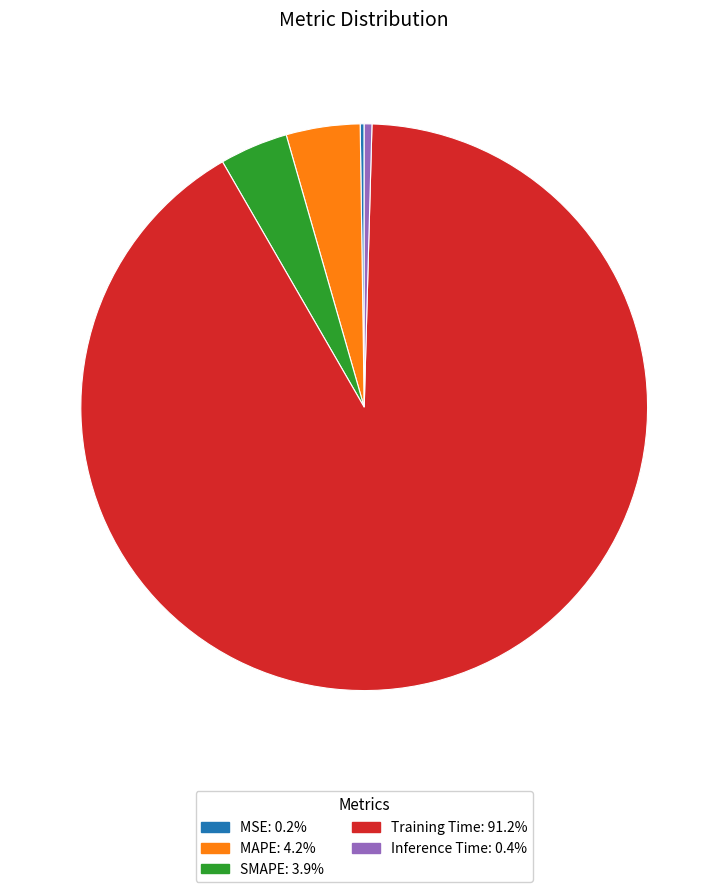

The Inference Time slice represents 0% of the pie. True or false?

True